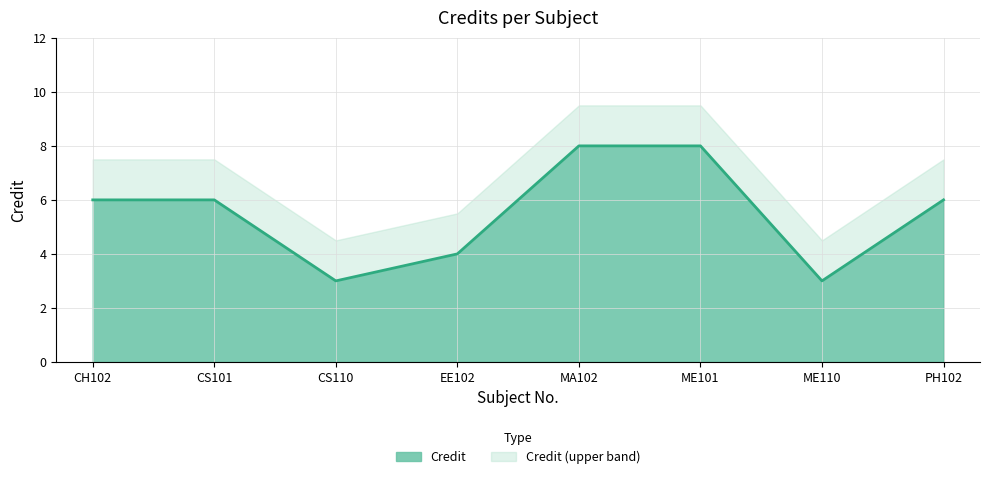

At which category does the chart reach its peak across all series?

MA102